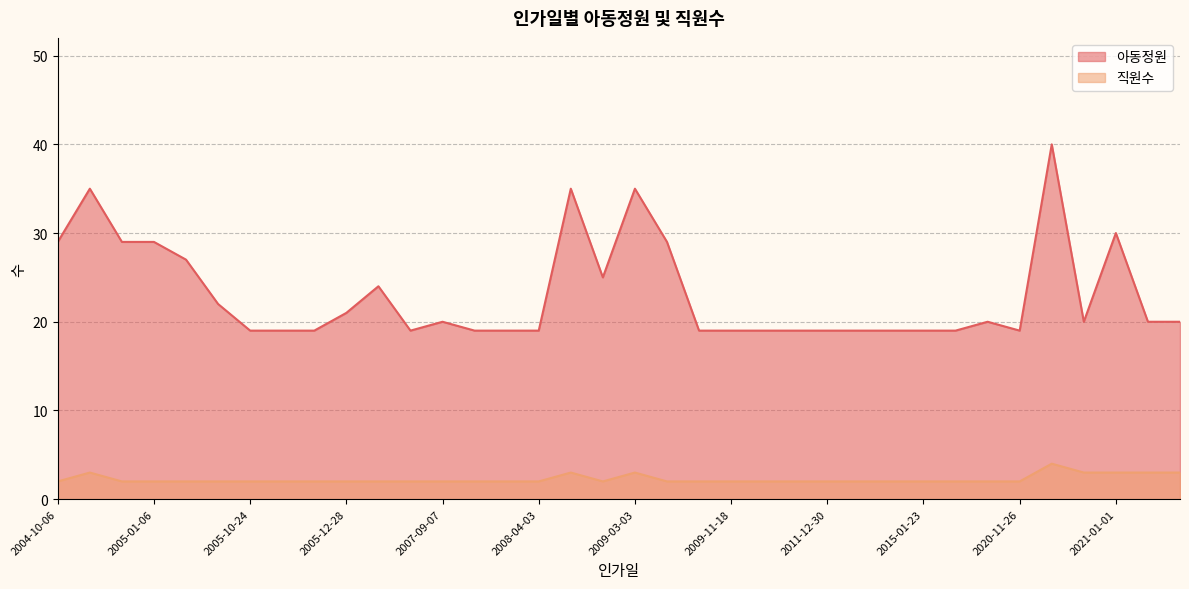

How many lines are shown in the chart?

2